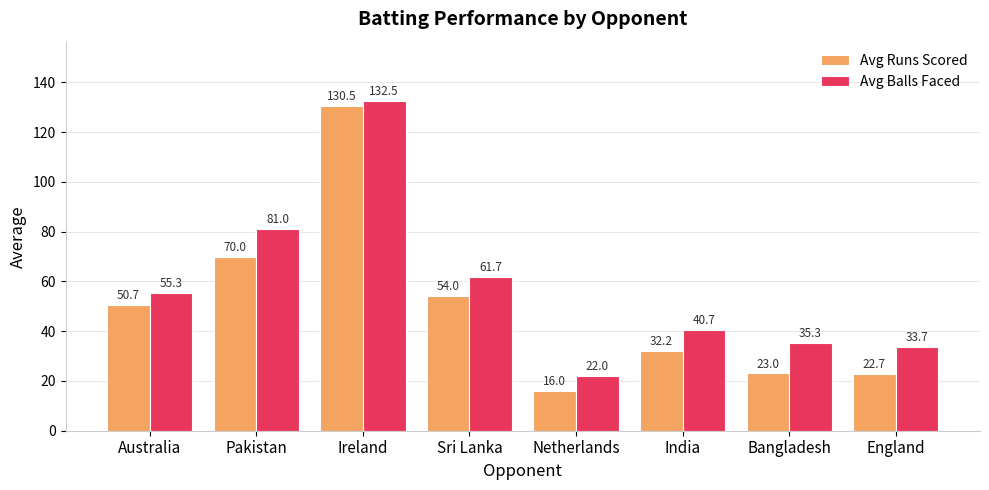

Is it true that Avg Runs Scored equals 22.7 at England?

True